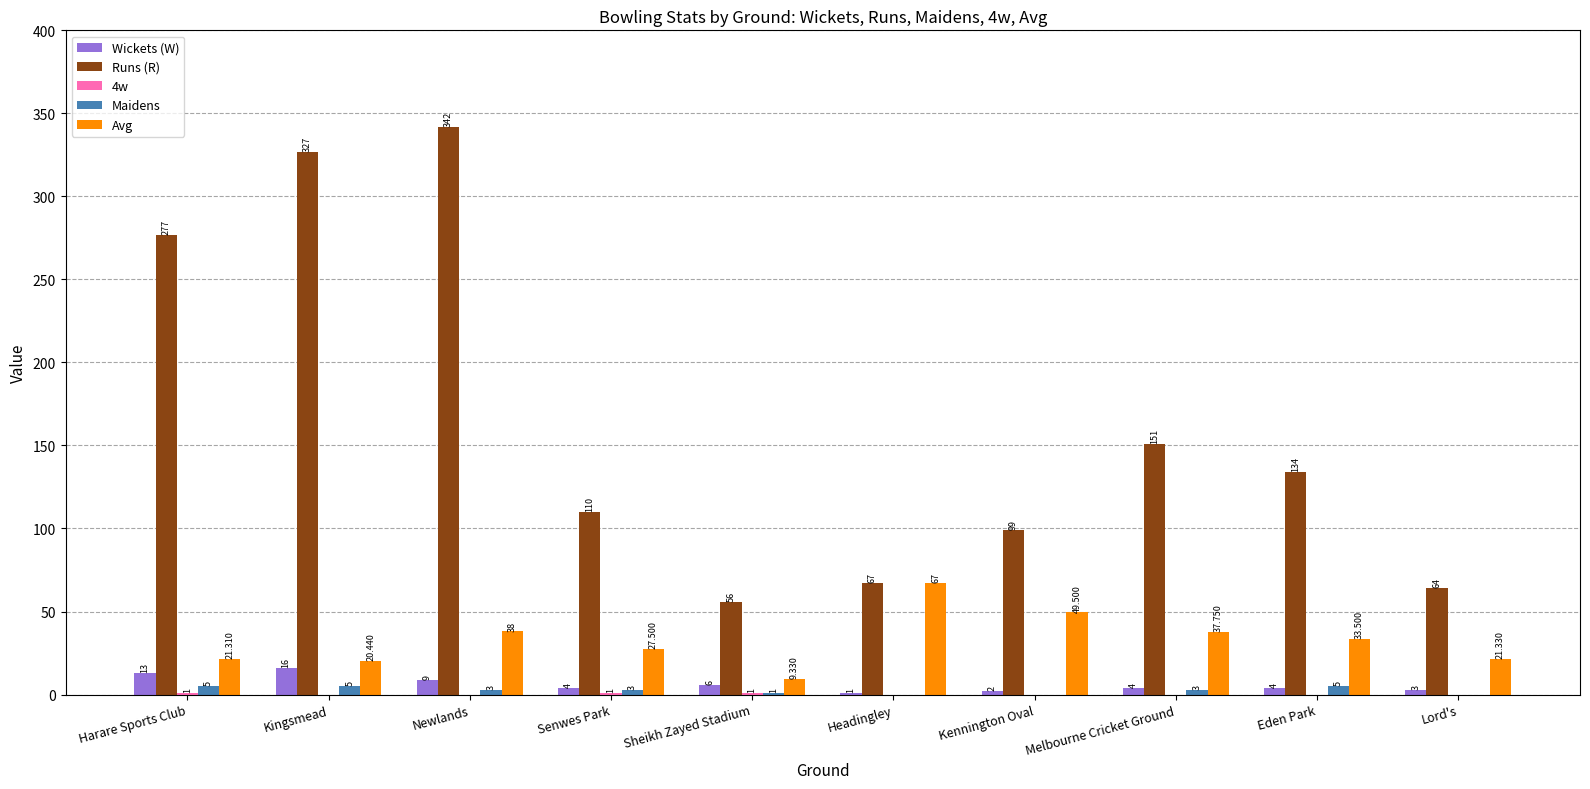

Which series changed the most between Senwes Park and Lord's?

Runs (R)